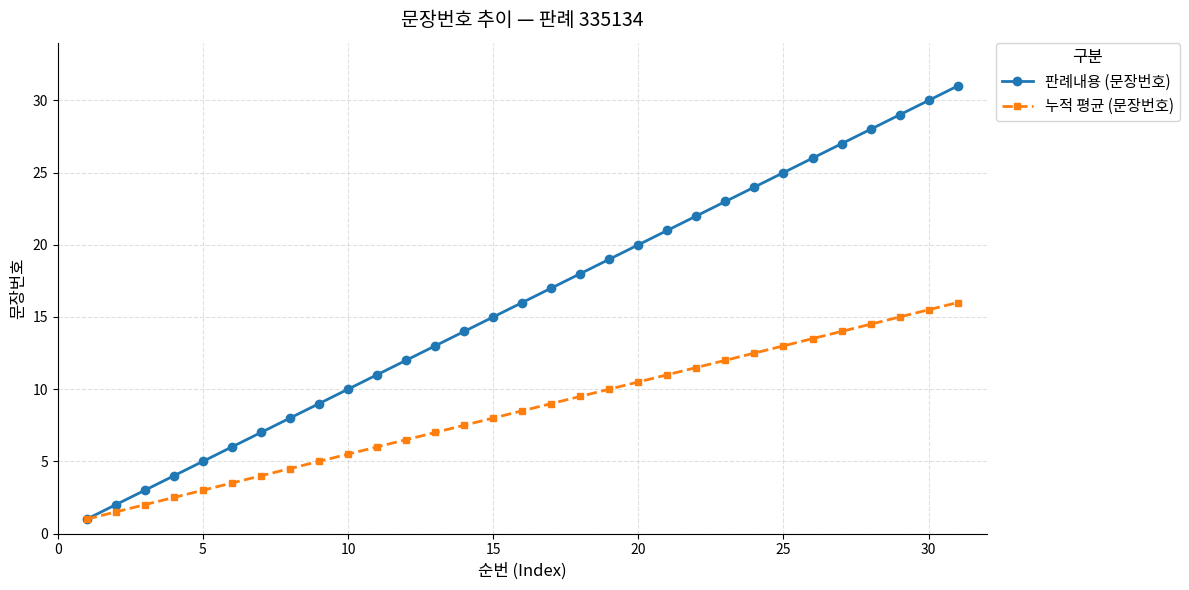

Reading left to right, transcribe all the data shown in this chart.

판례내용 (문장번호): 1.0	2.0	3.0	4.0	5.0	6.0	7.0	8.0	9.0	10.0	11.0	12.0	13.0	14.0	15.0	16.0	17.0	18.0	19.0	20.0	21.0	22.0	23.0	24.0	25.0	26.0	27.0	28.0	29.0	30.0	31.0
누적 평균 (문장번호): 1.0	1.5	2.0	2.5	3.0	3.5	4.0	4.5	5.0	5.5	6.0	6.5	7.0	7.5	8.0	8.5	9.0	9.5	10.0	10.5	11.0	11.5	12.0	12.5	13.0	13.5	14.0	14.5	15.0	15.5	16.0